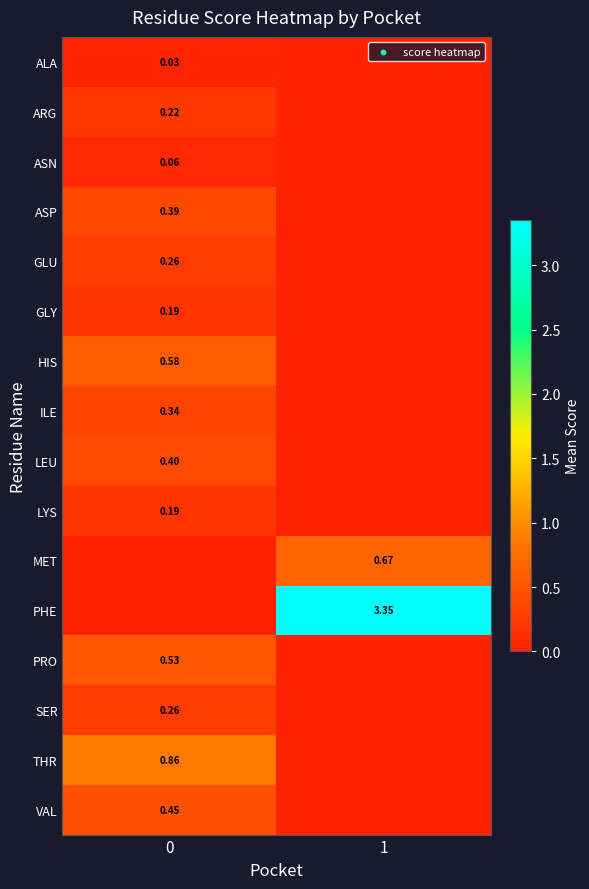

How many VAL values are between 0 and 1?

2